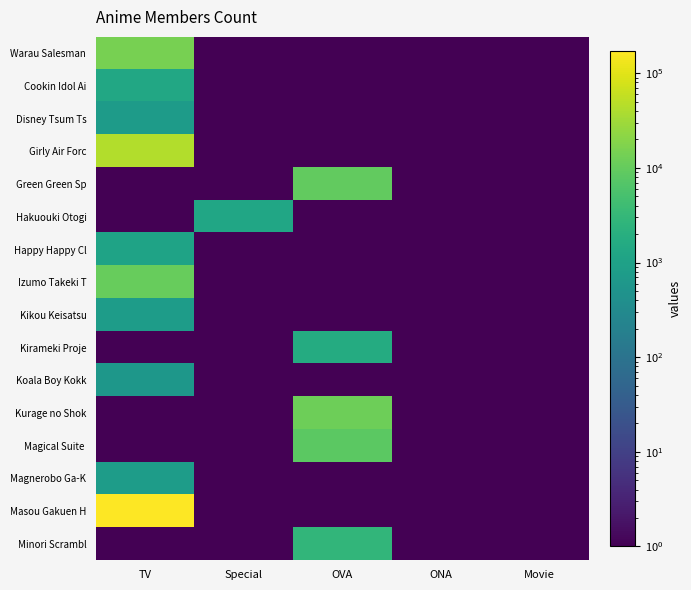

Which series has the largest range (max minus min)?

Masou Gakuen H